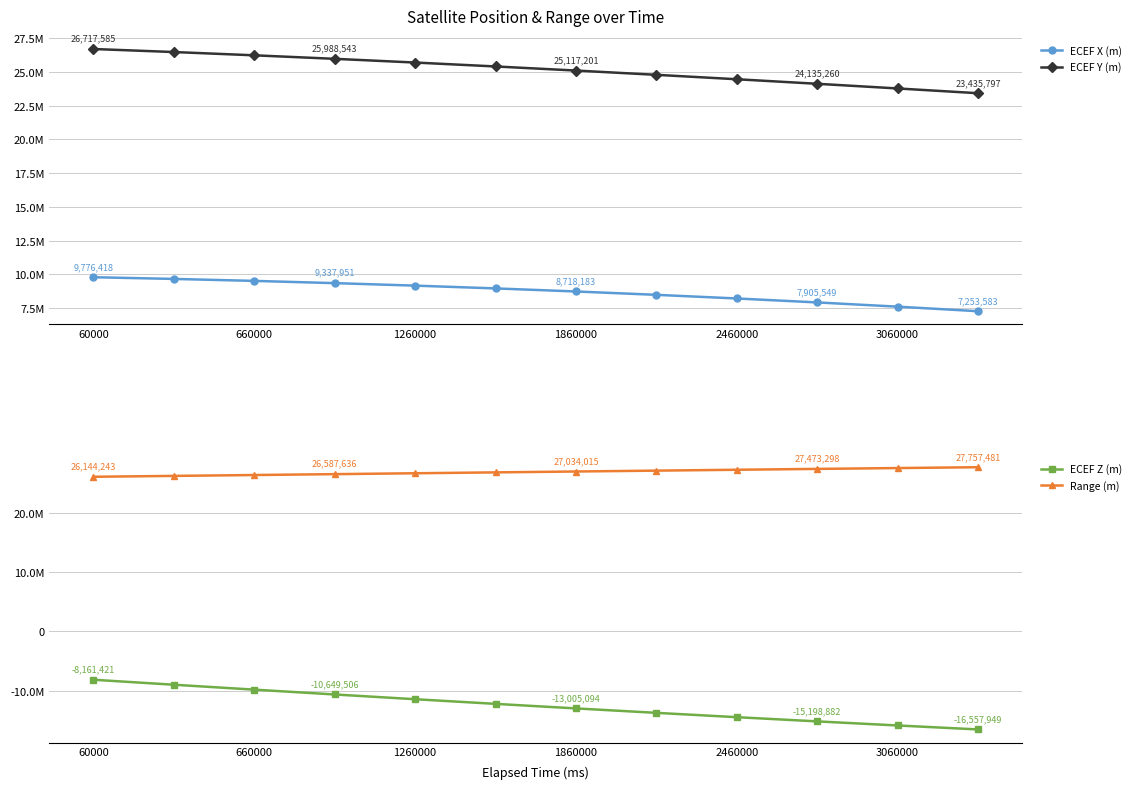

What are all the series names shown in the legend?

ECEF X (m), ECEF Y (m), ECEF Z (m), Range (m)